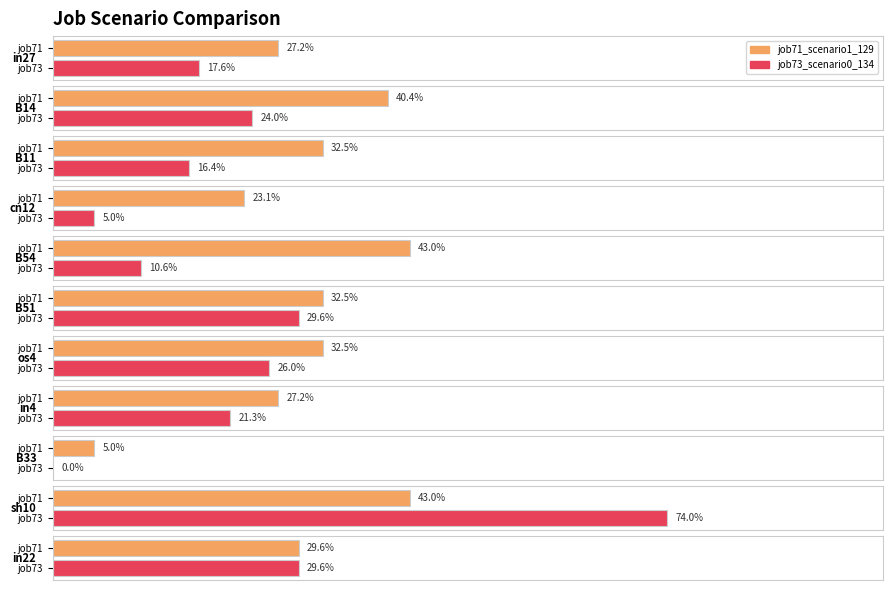

What are all the series names shown in the legend?

job71_scenario1_129, job73_scenario0_134